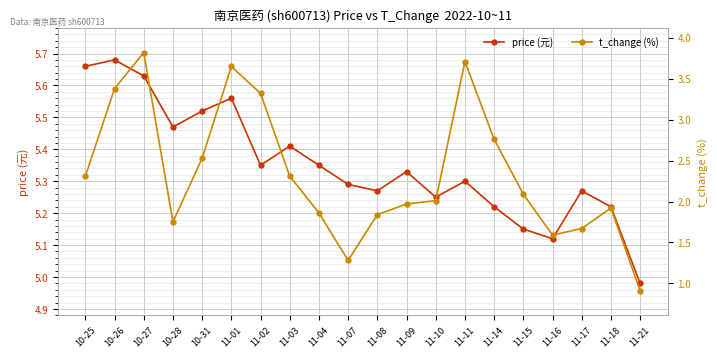

Rank the categories by price (元) value from highest to lowest.

10-26, 10-25, 10-27, 11-01, 10-31, 10-28, 11-03, 11-02, 11-04, 11-09, 11-11, 11-07, 11-08, 11-17, 11-10, 11-14, 11-18, 11-15, 11-16, 11-21